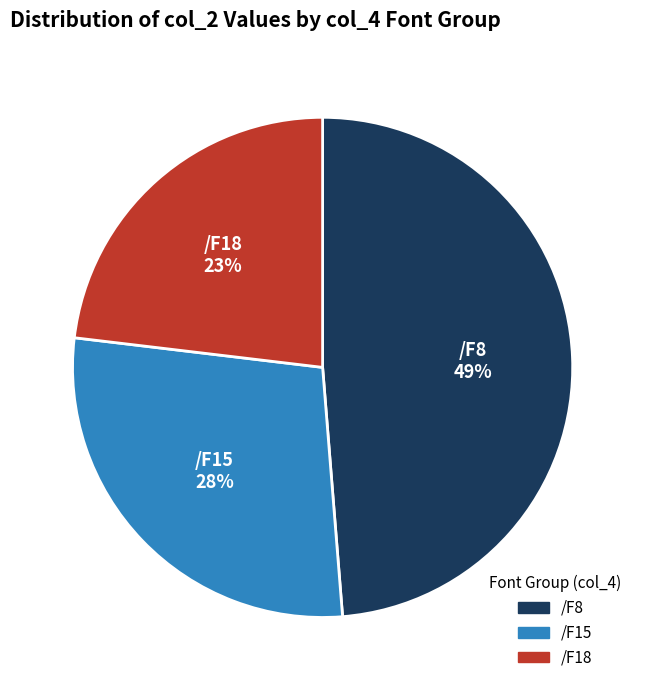

Does any single category account for the majority?

No